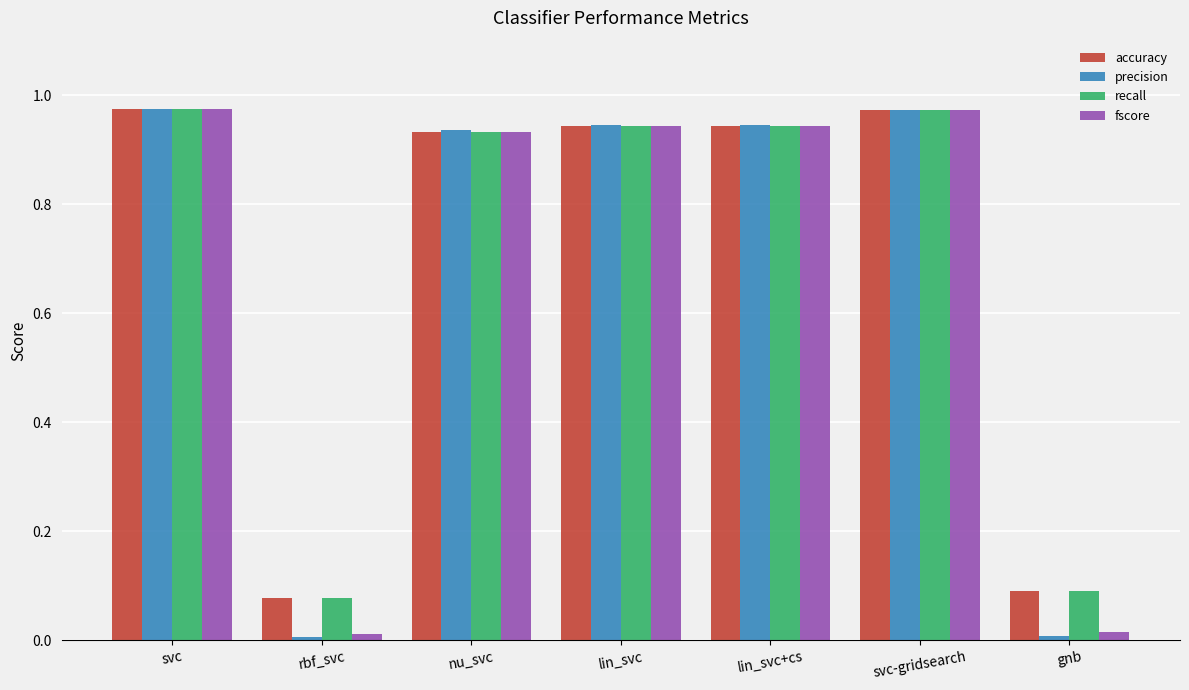

Which series has the widest spread of values?

precision